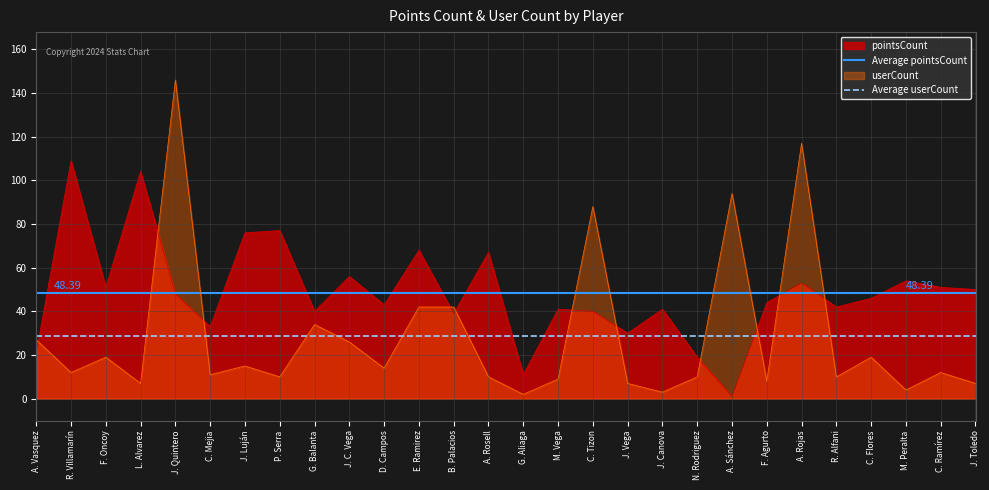

Which category has the highest value in the pointsCount series?

R. Villamarín